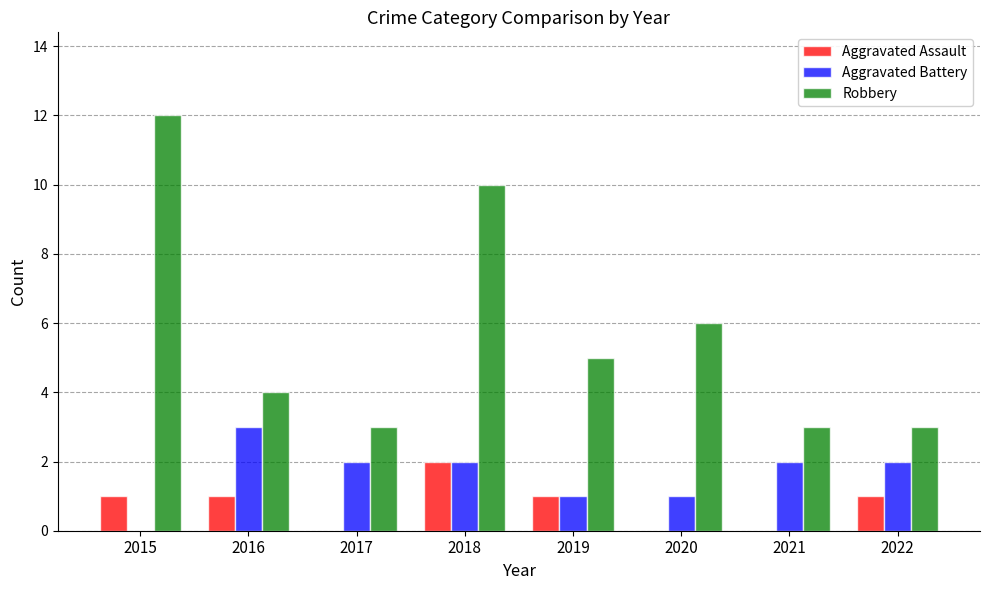

At which category is the sum across all series the highest?

2018